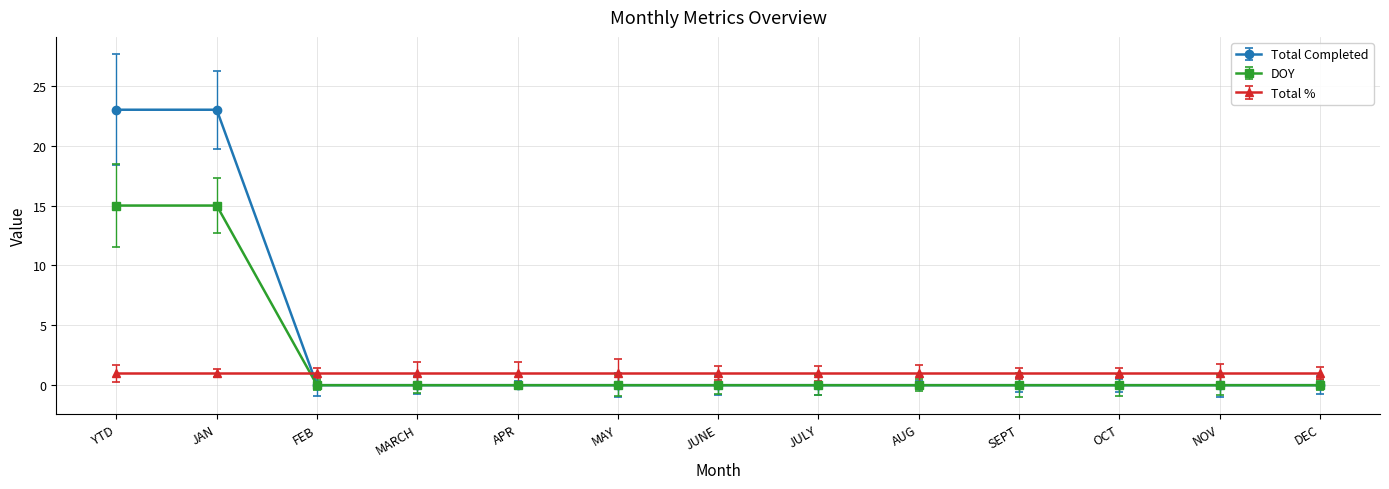

After their last crossing, which series has the higher values: DOY or Total %?

Total %